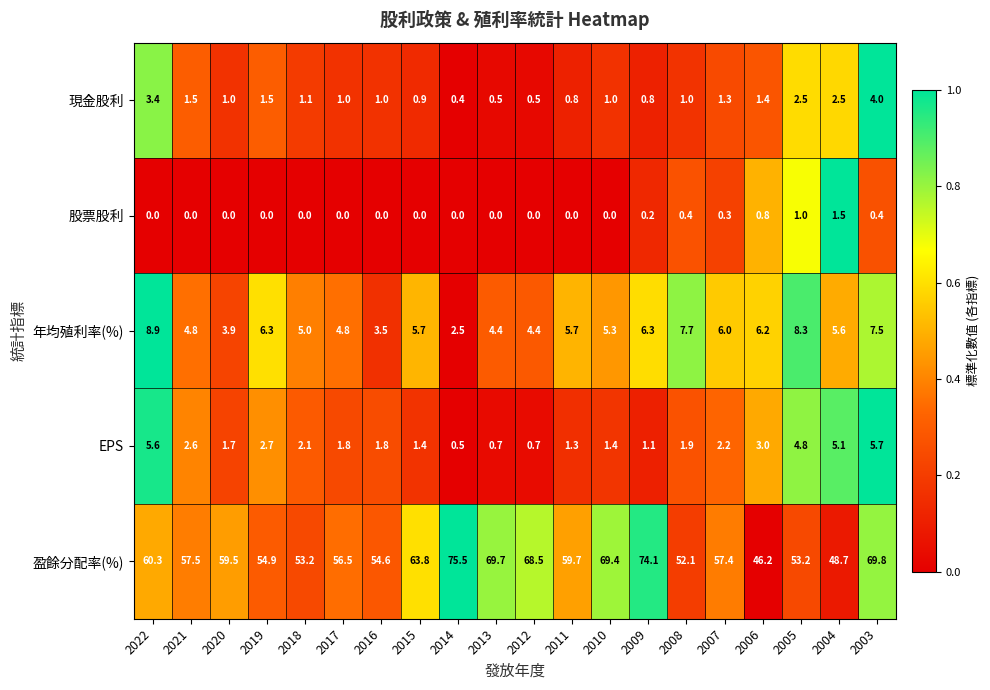

What is the total value across all series at 2022?

78.2